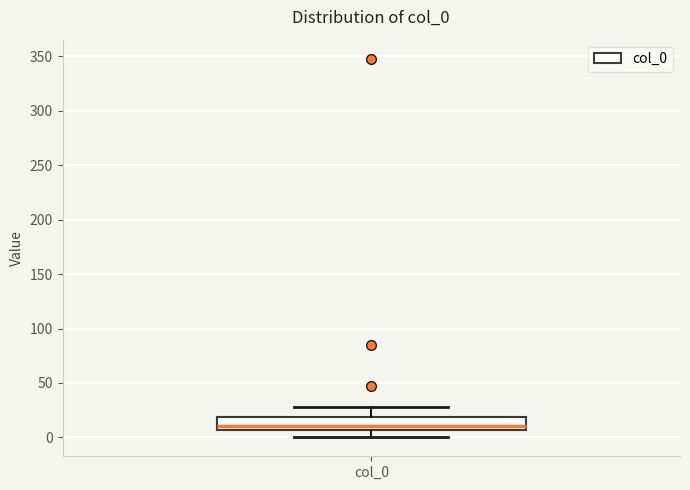

Transcribe this box plot: give where the median line is, the range the box spans, and where the two whiskers end, as read against the y-axis. The values are not printed on the chart, so give them approximately, as read against the axis.

median 10, box 5 to 20, whiskers 0 to 30